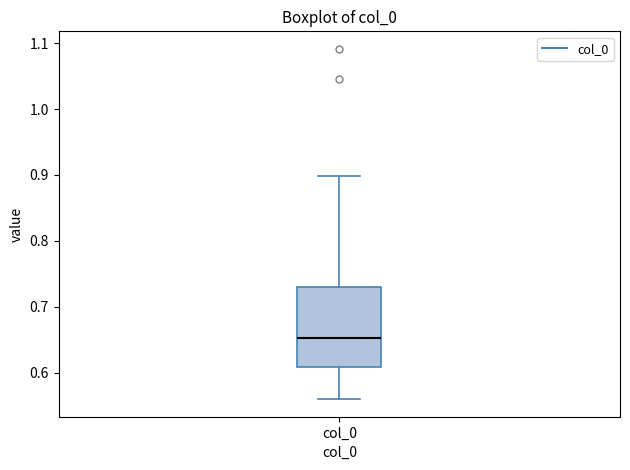

Transcribe this box plot: give where the median line is, the range the box spans, and where the two whiskers end, as read against the y-axis. The values are not printed on the chart, so give them approximately, as read against the axis.

median 0.65, box 0.61 to 0.73, whiskers 0.56 to 0.90